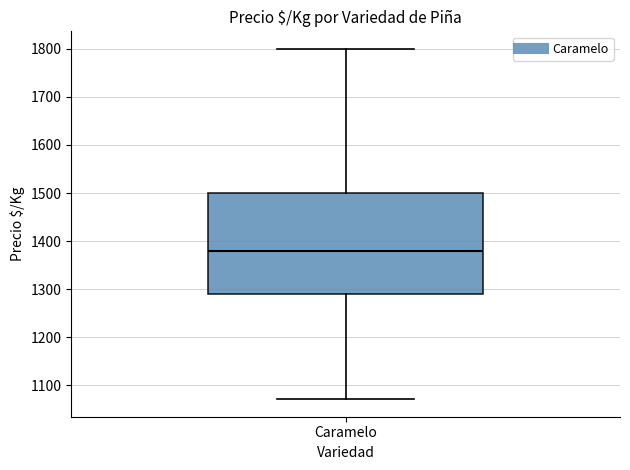

Transcribe this box plot: give where the median line is, the range the box spans, and where the two whiskers end, as read against the y-axis. The values are not printed on the chart, so give them approximately, as read against the axis.

median 1380, box 1290 to 1500, whiskers 1070 to 1800